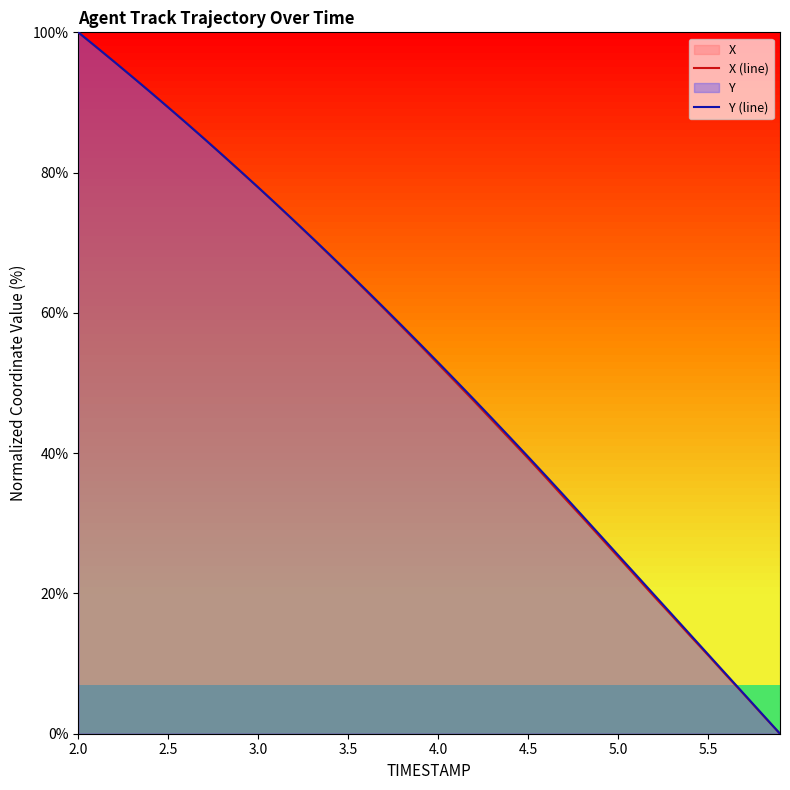

True or false: X (line) has more than 2 interior local peaks.

False